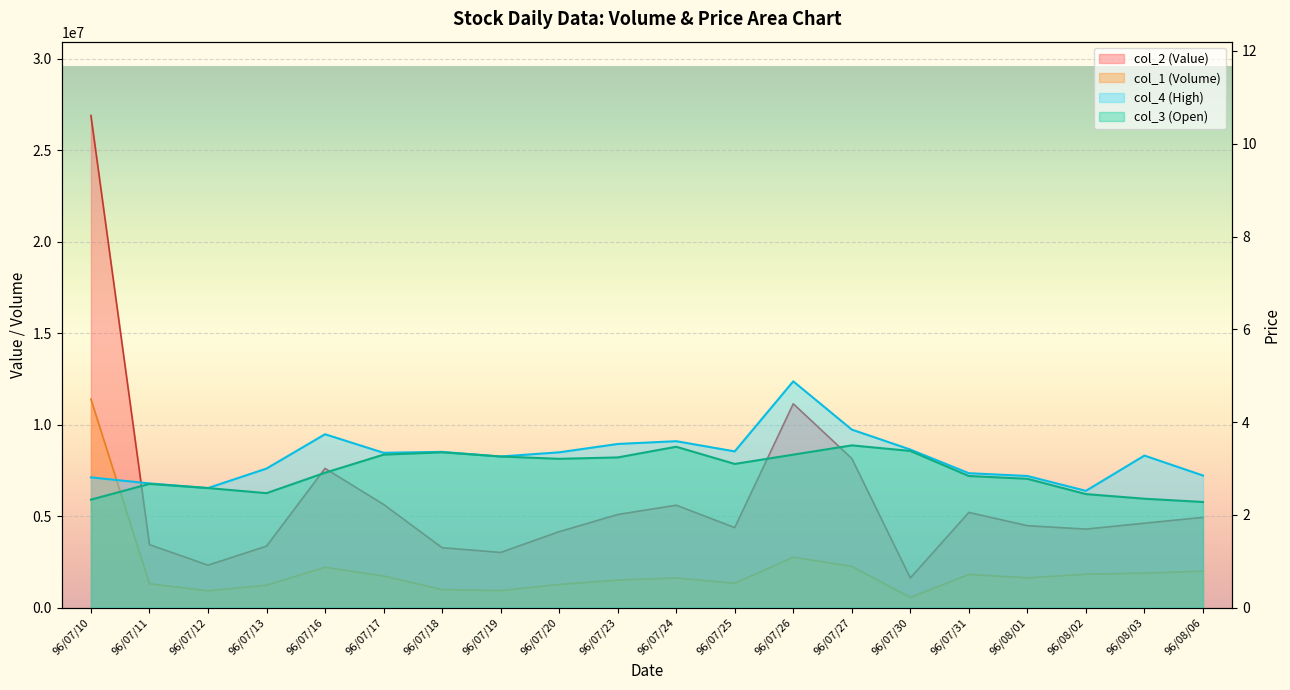

What is the difference between the second highest and minimum values in the col_1 series?

2203000.0